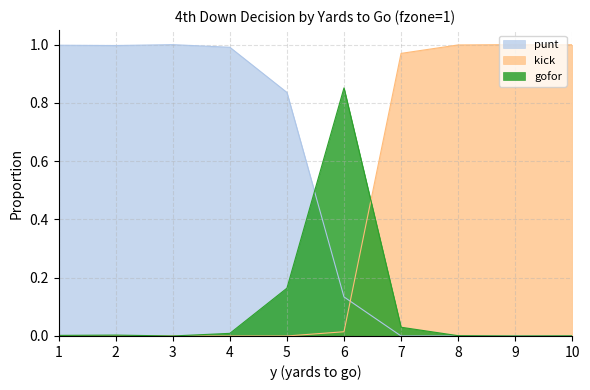

True or false: punt and gofor intersect in this chart.

True